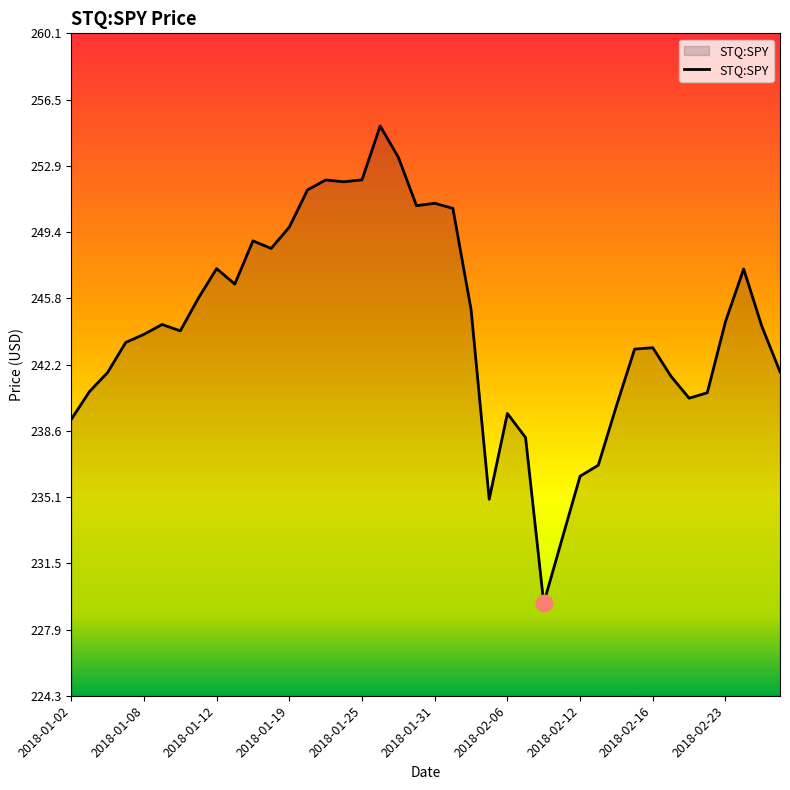

What is the maximum value shown in the chart?

255.1